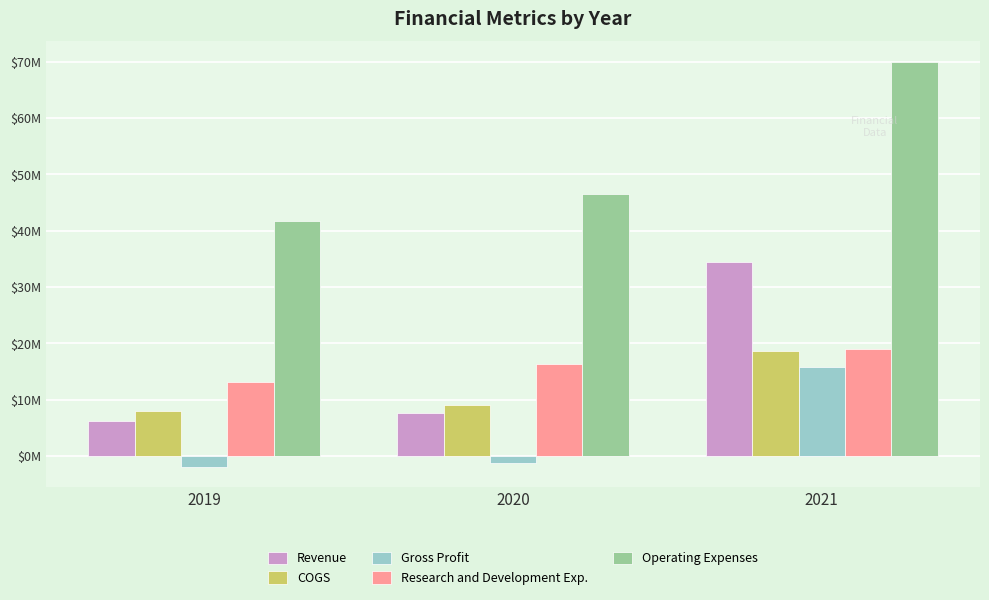

Between 2019 and 2020, which is larger?

2020